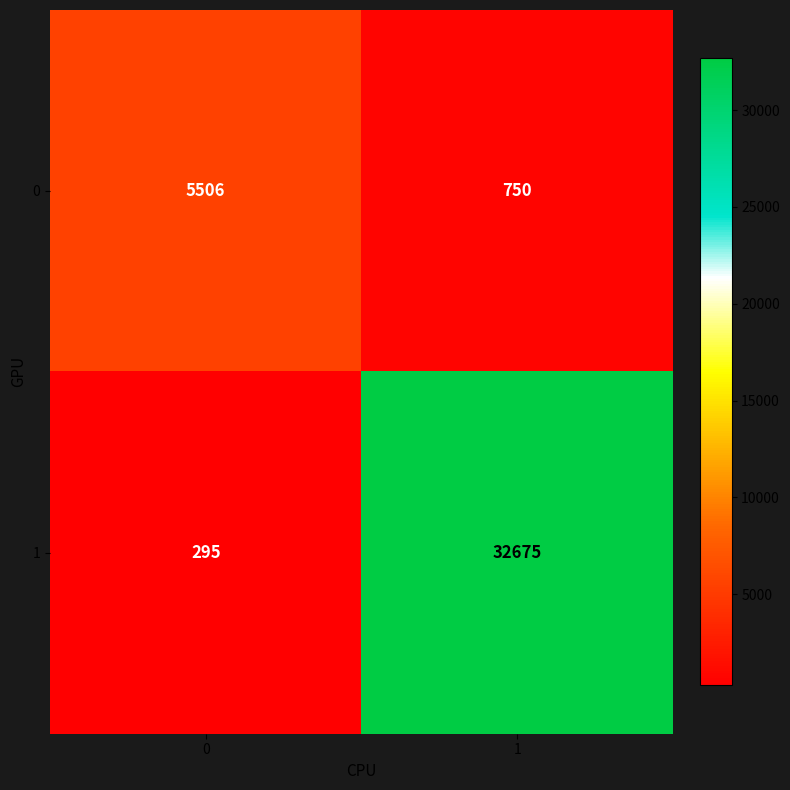

Which series has the widest spread of values?

1